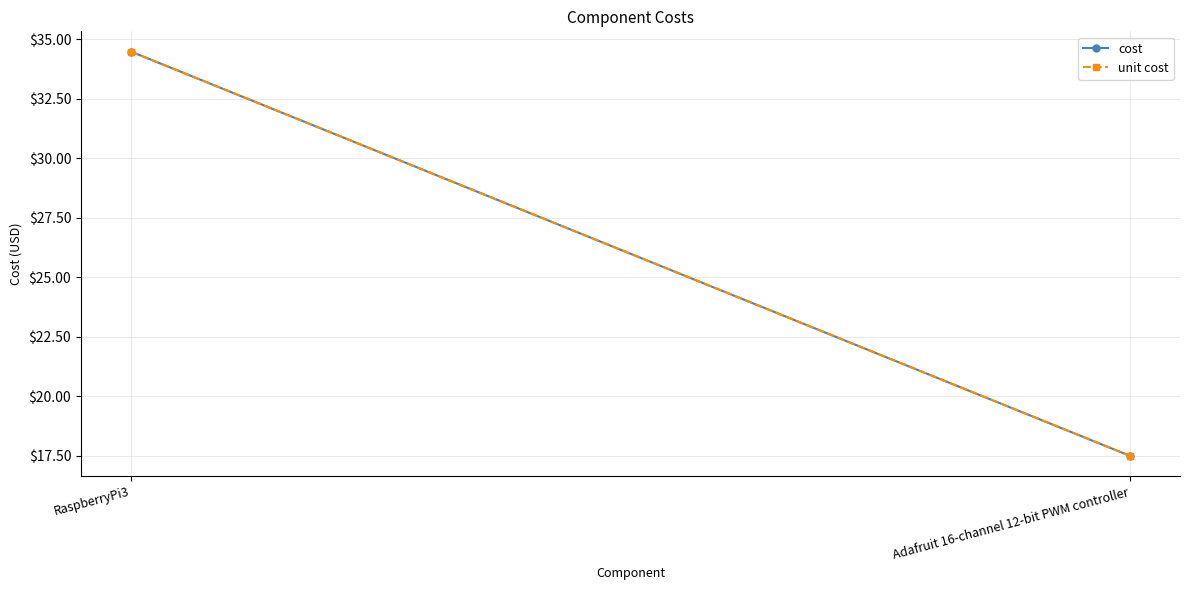

Rank the series by their maximum value, from lowest to highest.

cost, unit cost